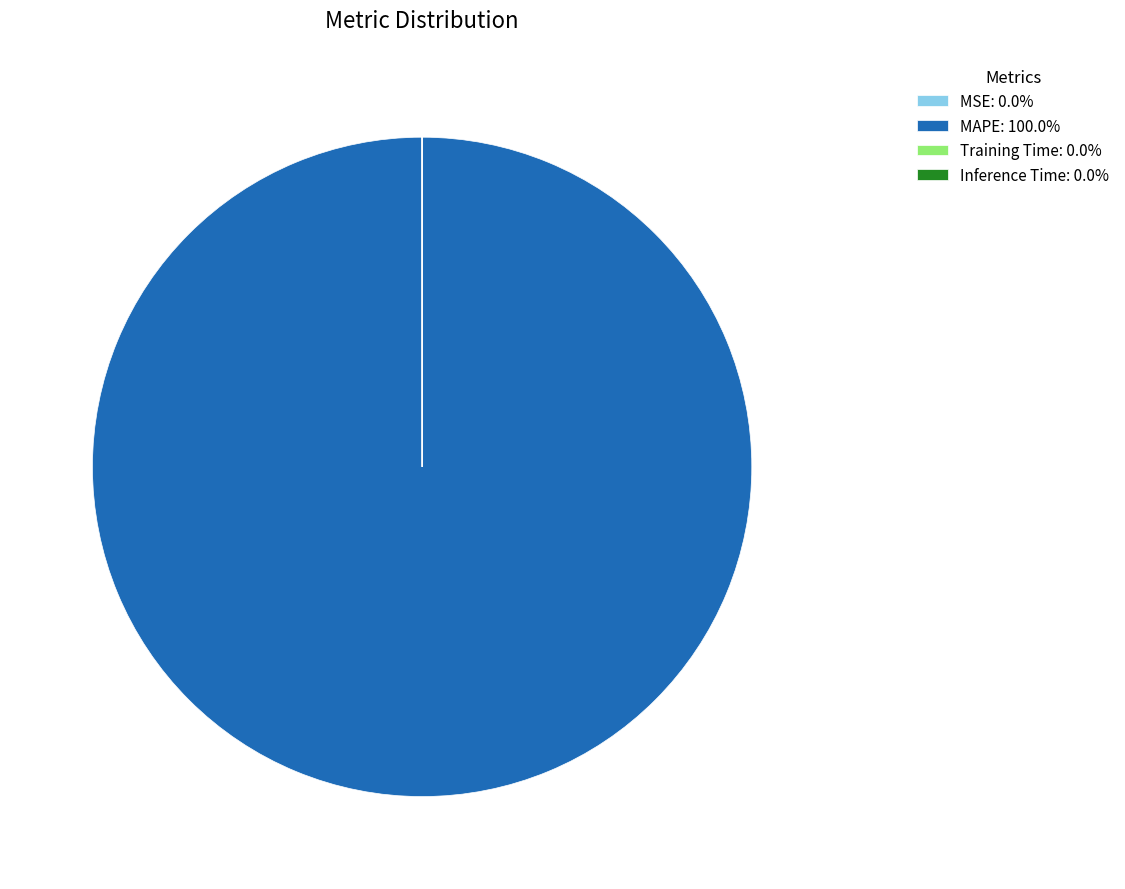

Does any single category account for the majority?

Yes